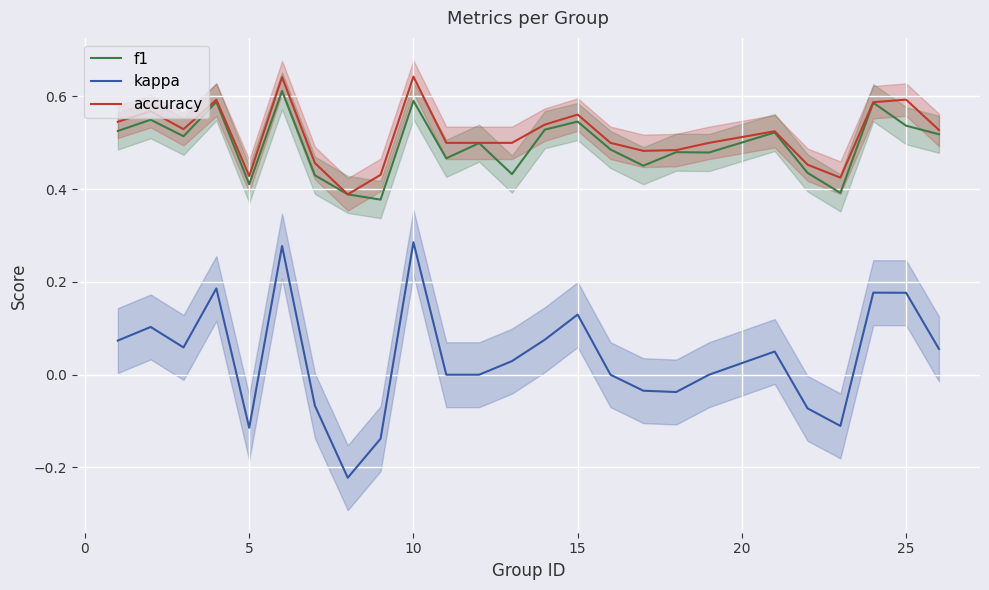

True or false: accuracy and kappa cross at least once.

False